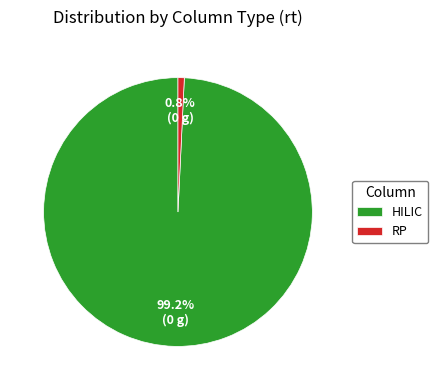

Combined, do HILIC and RP account for over 50%?

Yes